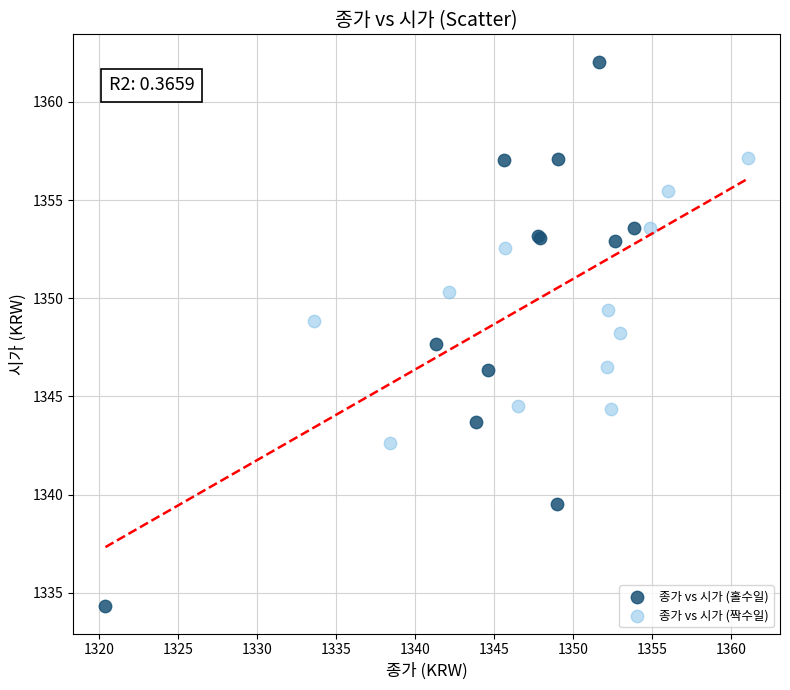

Which series has the widest spread of Y values?

종가 vs 시가 (홀수일)